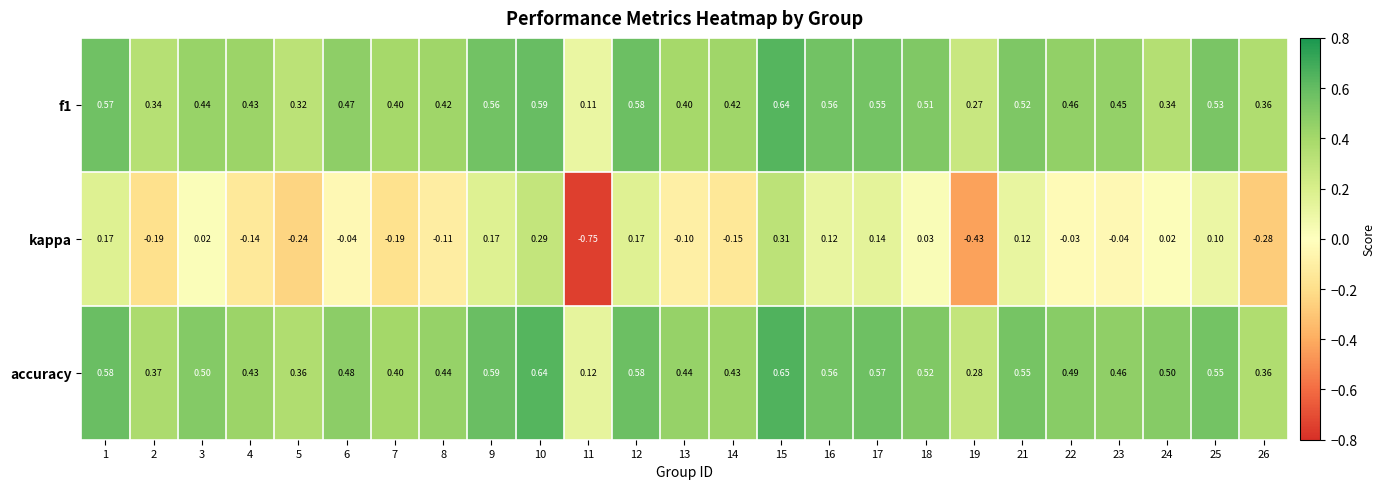

Is the value of accuracy at 26 greater than the value of f1 at 3?

No